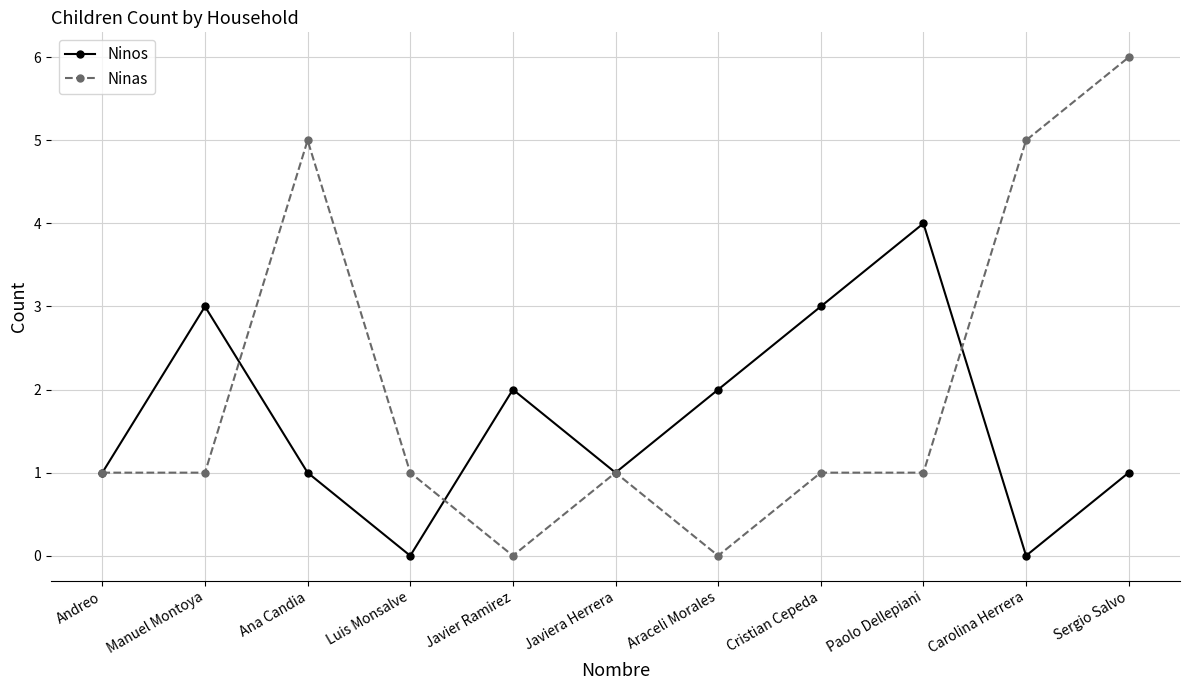

How many lines are shown in the chart?

2